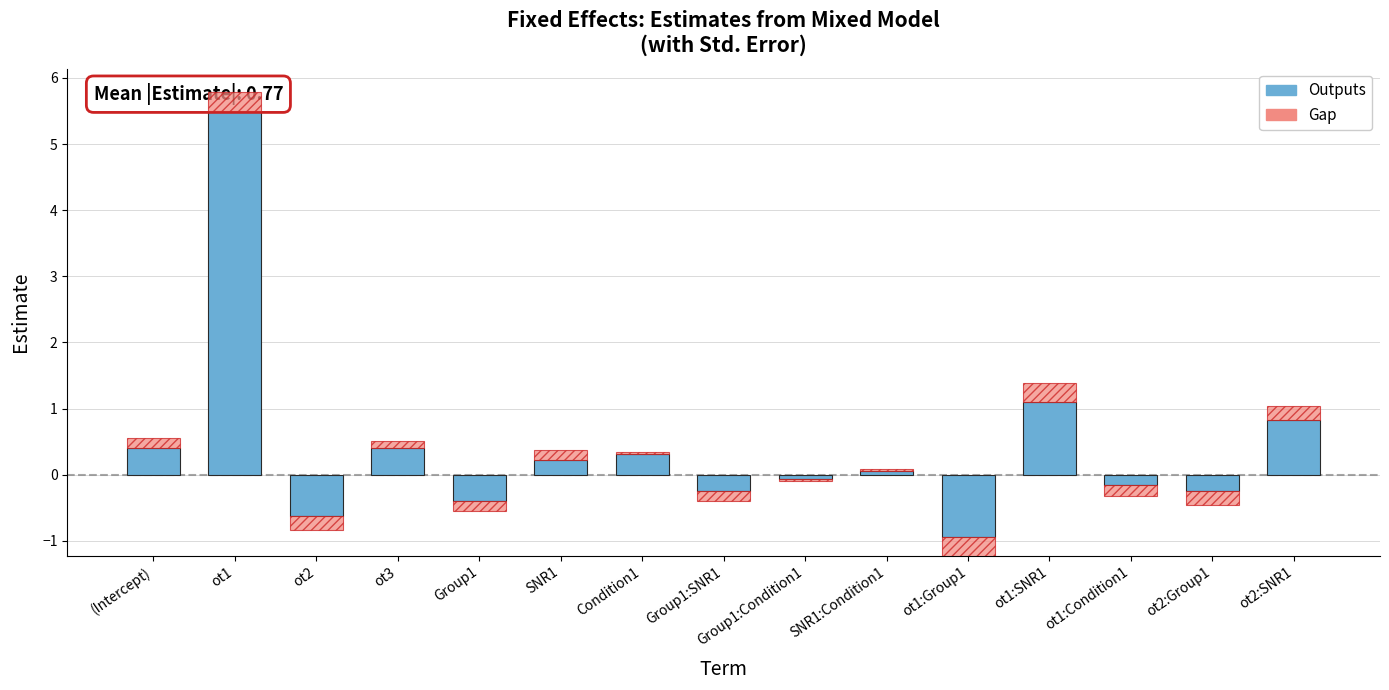

What is the change in value from ot3 to Condition1?

-0.1